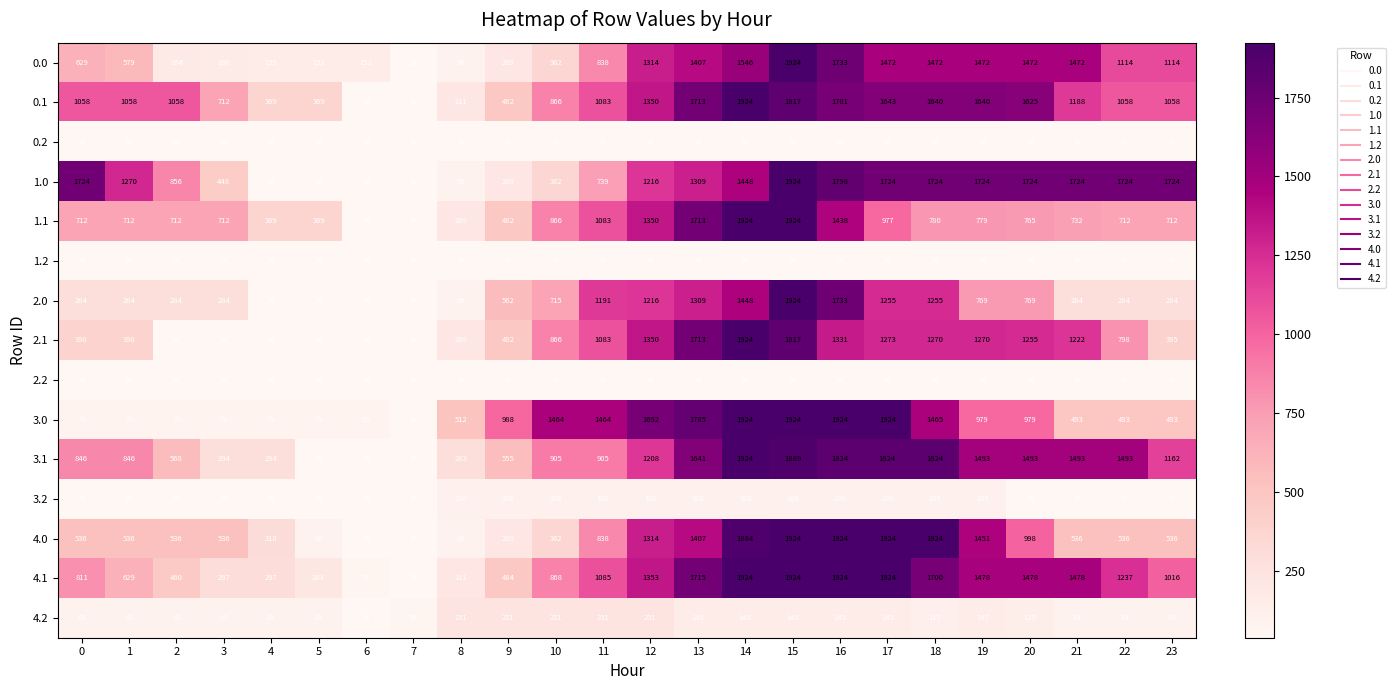

What is the difference between the maximum and minimum values in the 3.0 series?

1886